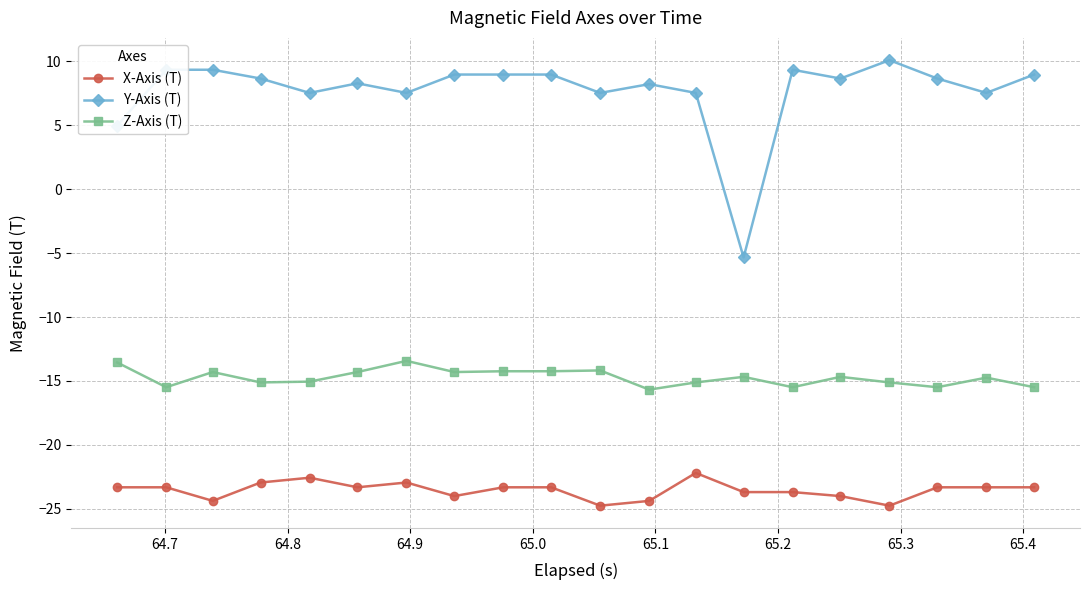

Which series has the widest spread of values?

Y-Axis (T)